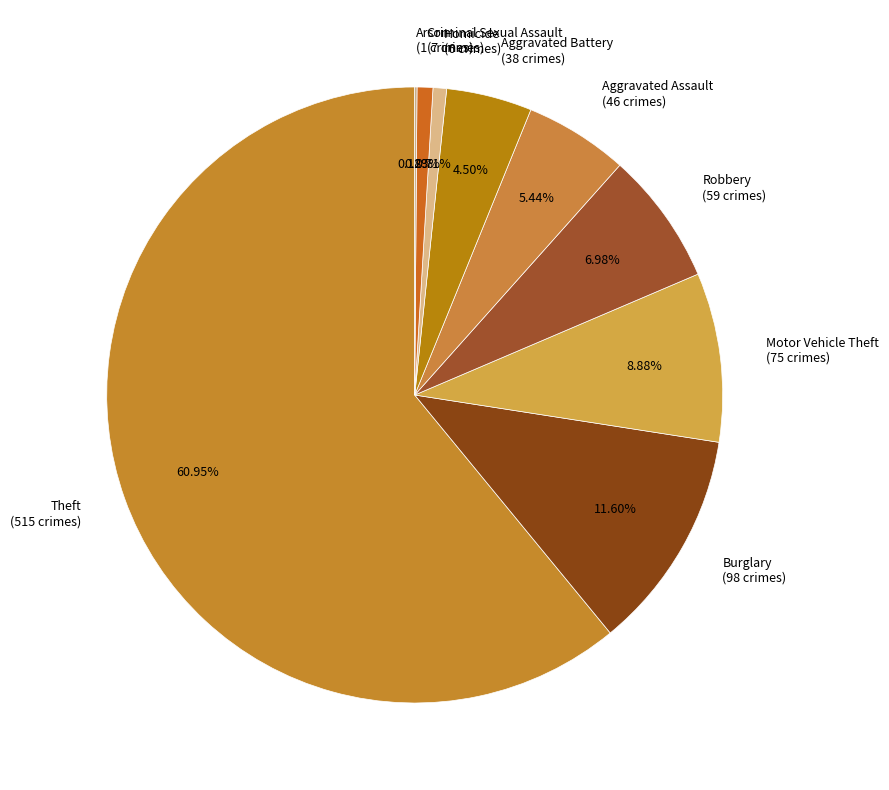

What is the majority slice?

Theft